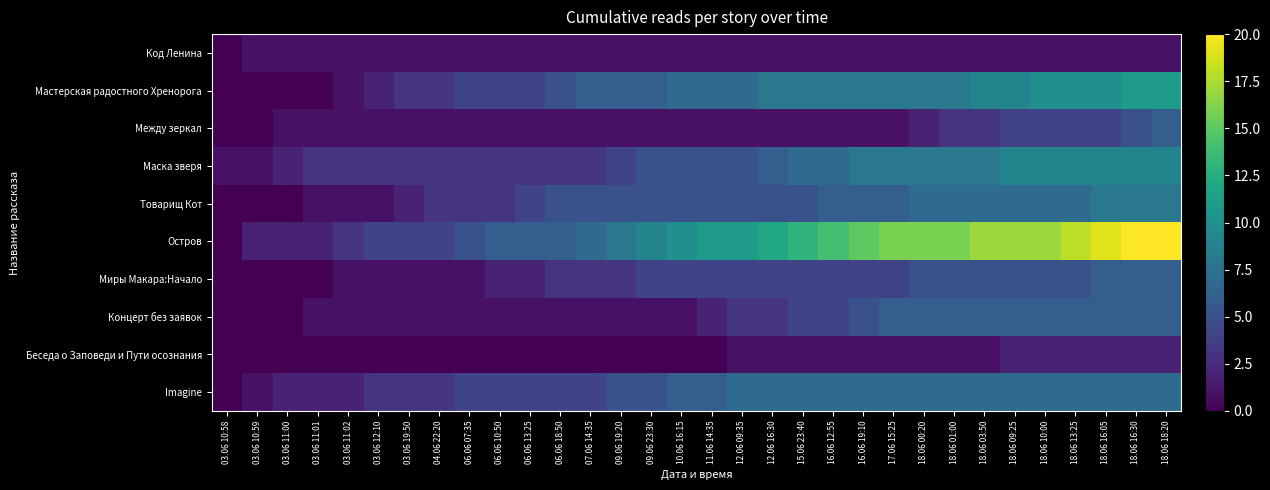

How many data points does each series have?

32